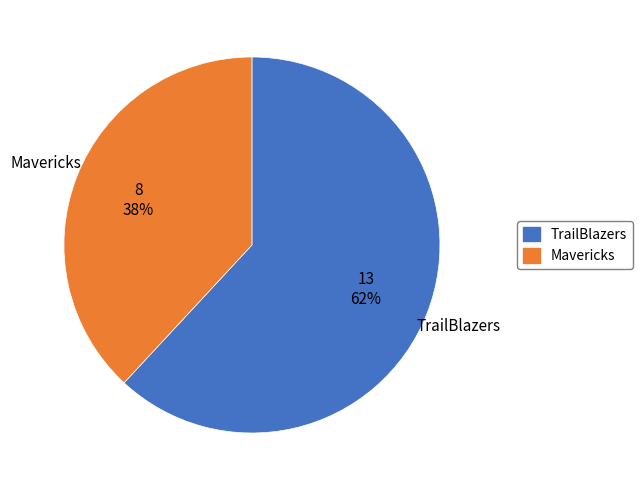

True or false: TrailBlazers accounts for 1% of the total.

False